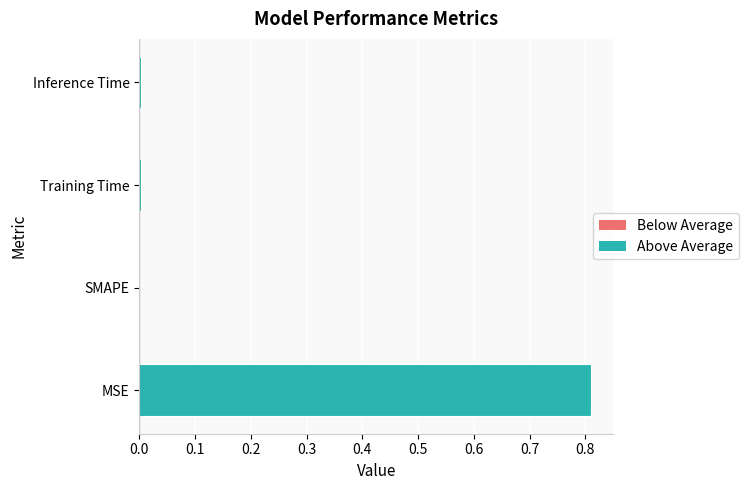

The value at SMAPE is 0.0. True or false?

True